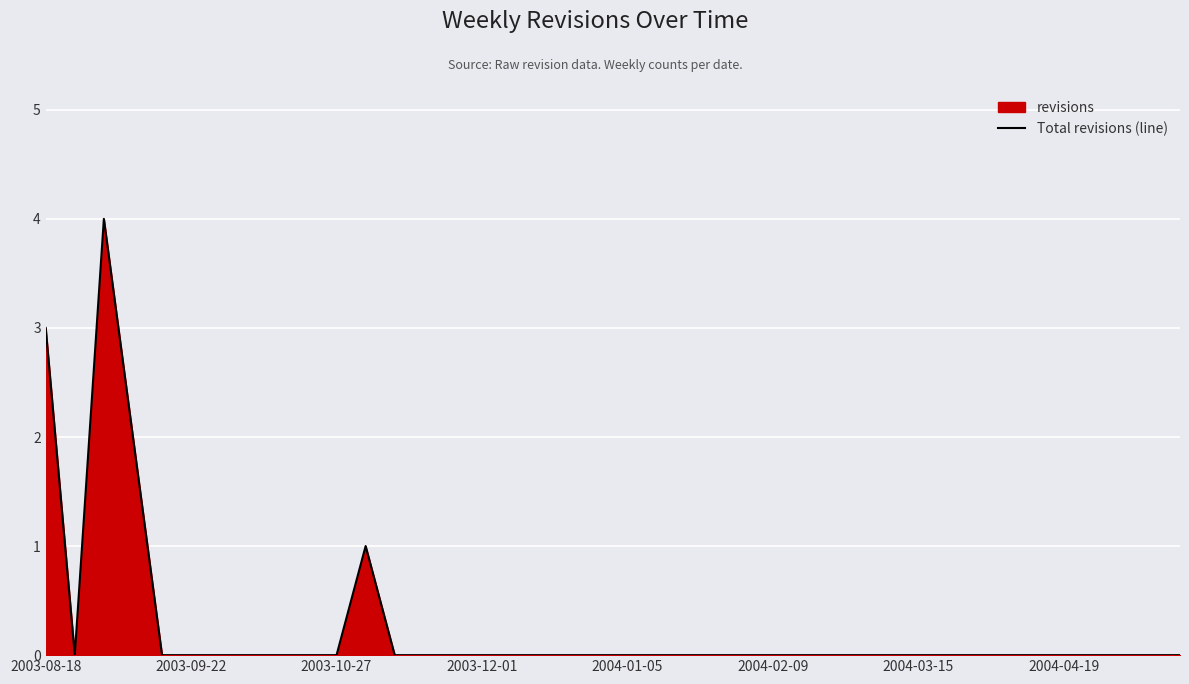

What is the difference between the maximum and minimum values?

4